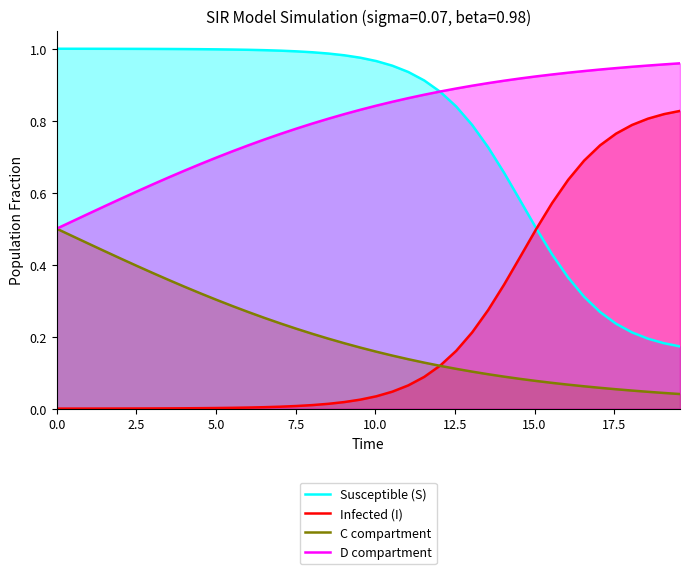

True or false: D compartment and Infected (I) cross at least once.

False